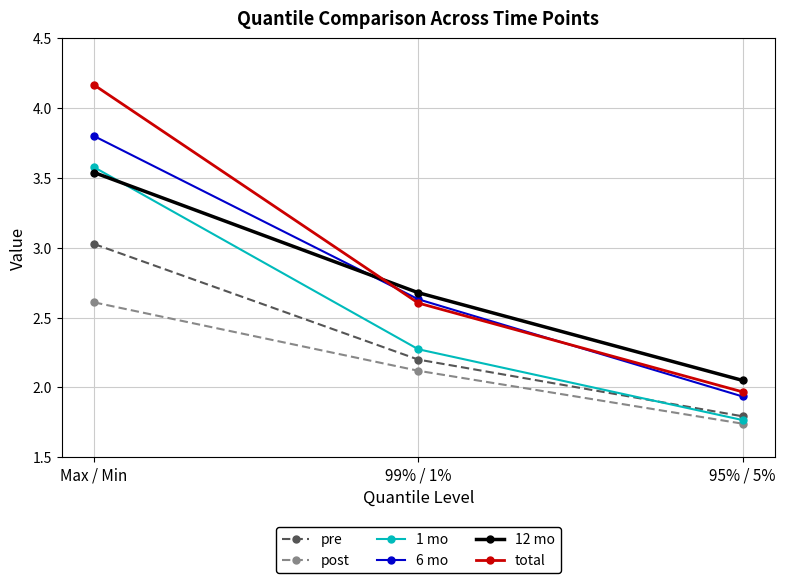

Is it true that total equals 1.0 at 99% / 1%?

False